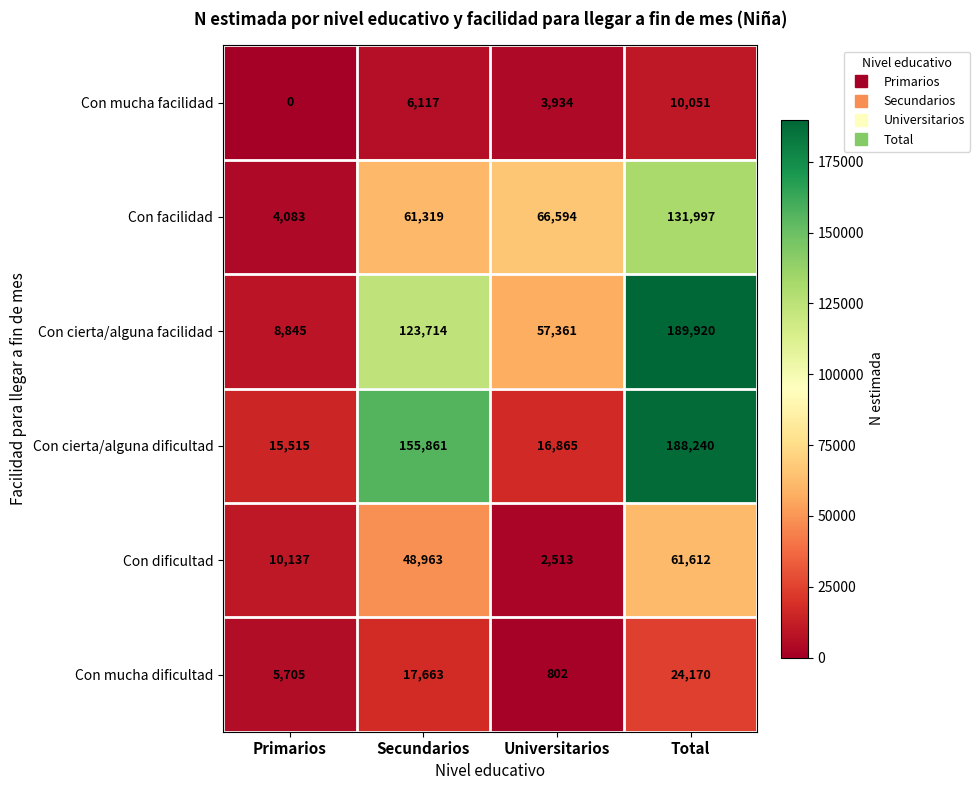

How many distinct data groups are displayed?

6